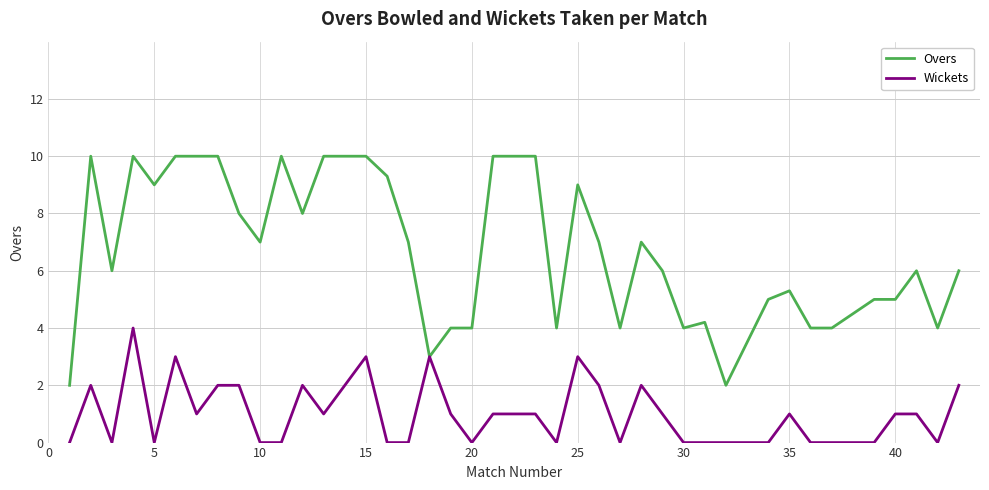

Reading left to right, extract all data points from this chart.

Overs: 2.0	10.0	6.0	10.0	9.0	10.0	10.0	10.0	8.0	7.0	10.0	8.0	10.0	10.0	10.0	9.3	7.0	3.0	4.0	4.0	10.0	10.0	4.0	9.0	7.0	4.0	7.0	6.0	4.0	4.2	2.0	5.0	5.3	4.0	4.0	5.0	5.0	6.0	4.0	6.0
Wickets: 0.0	2.0	0.0	4.0	0.0	3.0	1.0	2.0	2.0	0.0	0.0	2.0	1.0	2.0	3.0	0.0	0.0	3.0	1.0	0.0	1.0	1.0	0.0	3.0	2.0	0.0	2.0	1.0	0.0	0.0	0.0	0.0	1.0	0.0	0.0	0.0	1.0	1.0	0.0	2.0